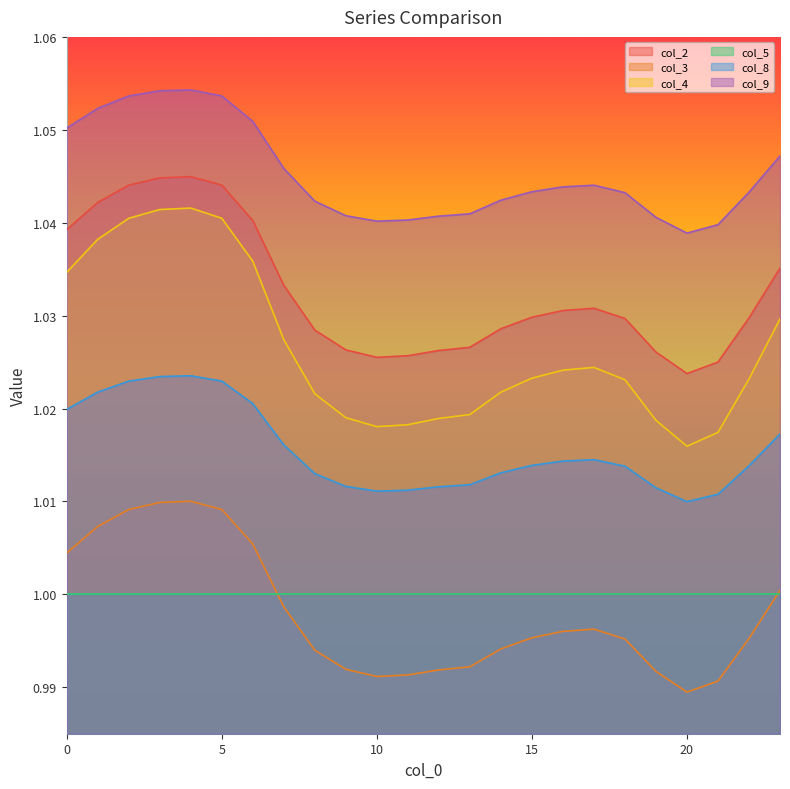

True or false: col_8 and col_4 intersect in this chart.

False